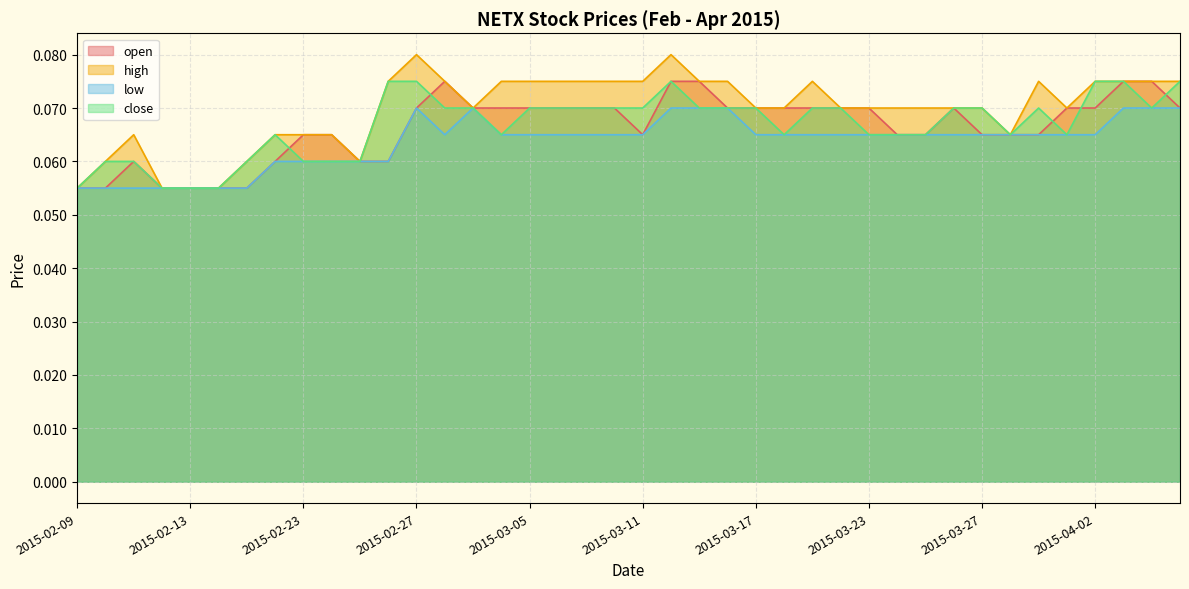

Which series has the largest range (max minus min)?

high